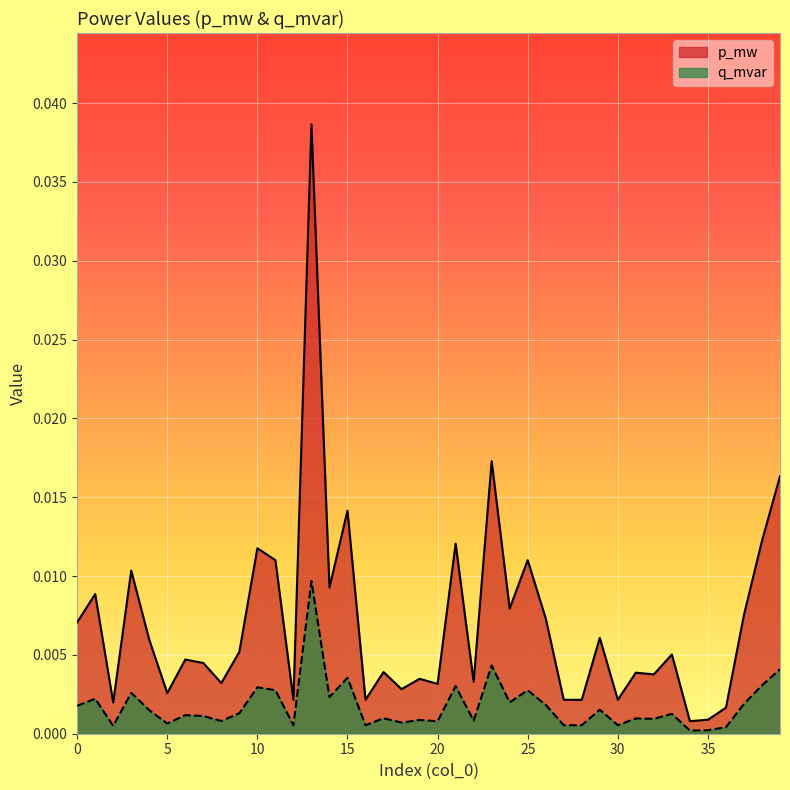

Where is p_mw nearest to the value 0?

34